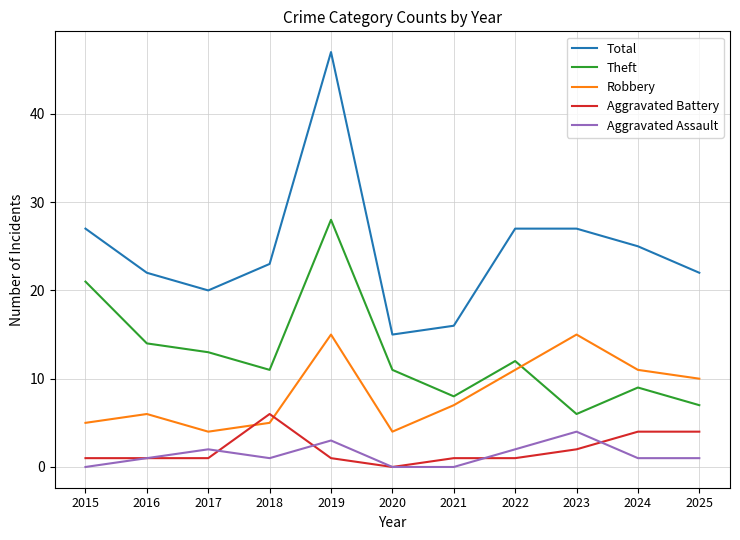

What is the average value of the Robbery series?

8